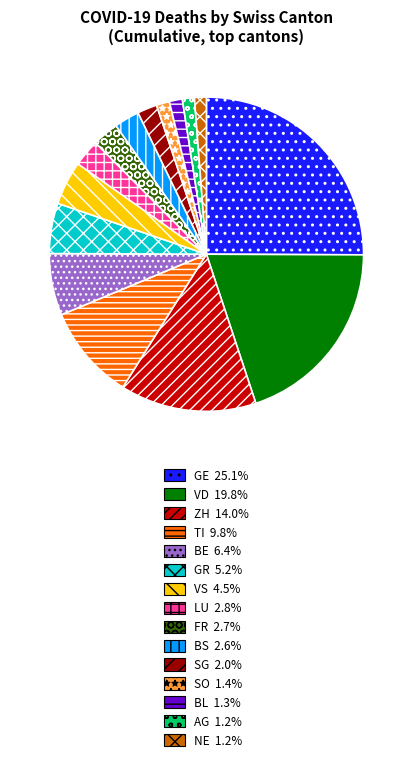

Which slice is the largest?

GE